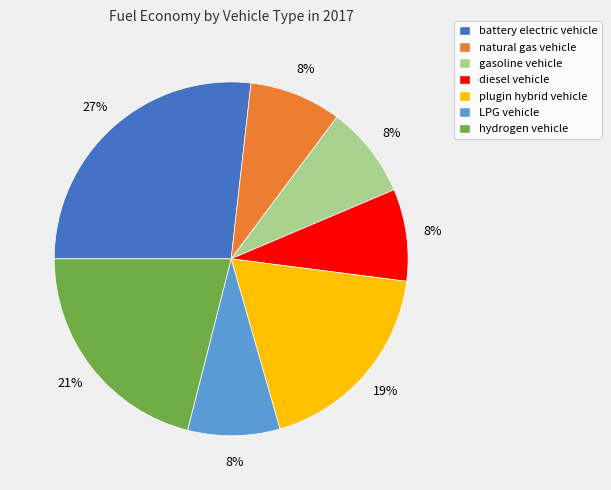

How many slices are in this pie chart?

7